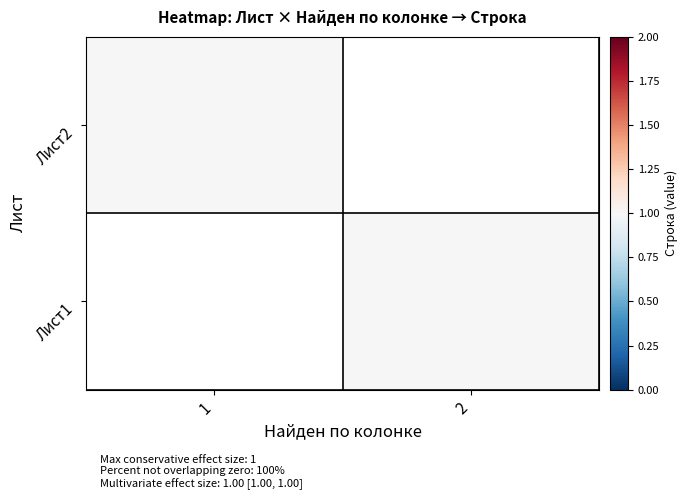

What is the difference between the highest and lowest values at 0?

1